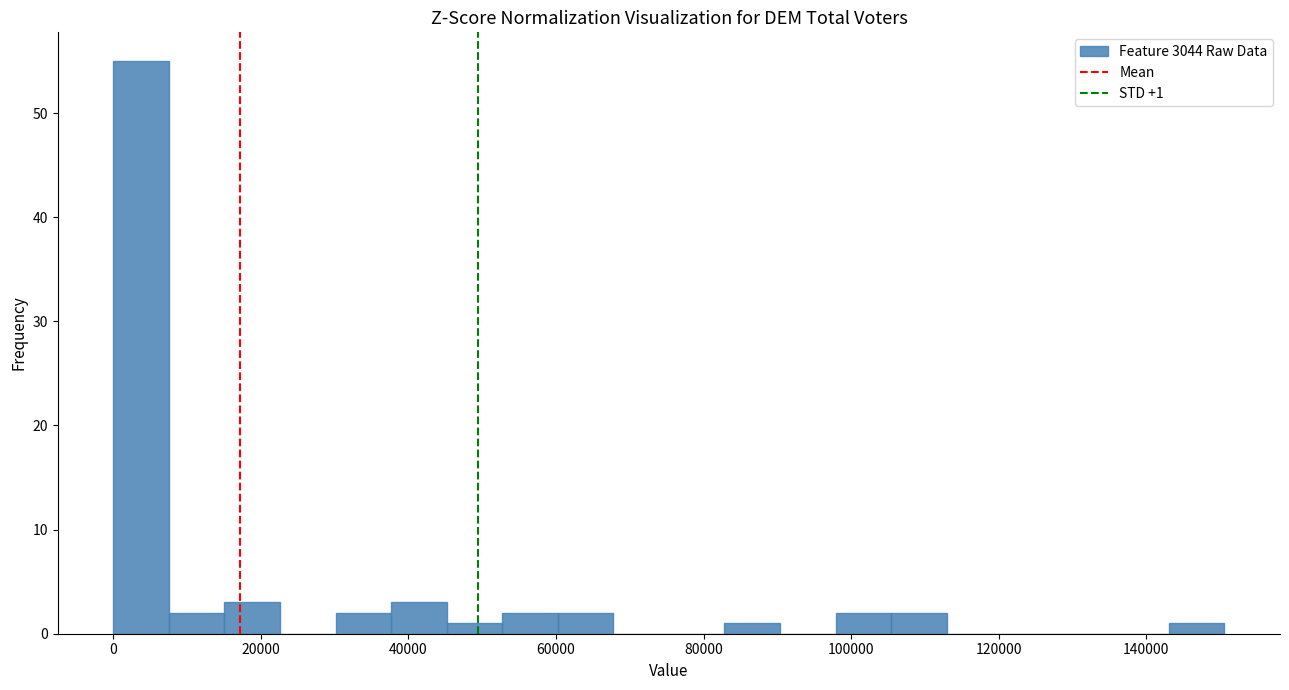

Read against the x-axis, roughly where is the centre of the tallest bar?

4000